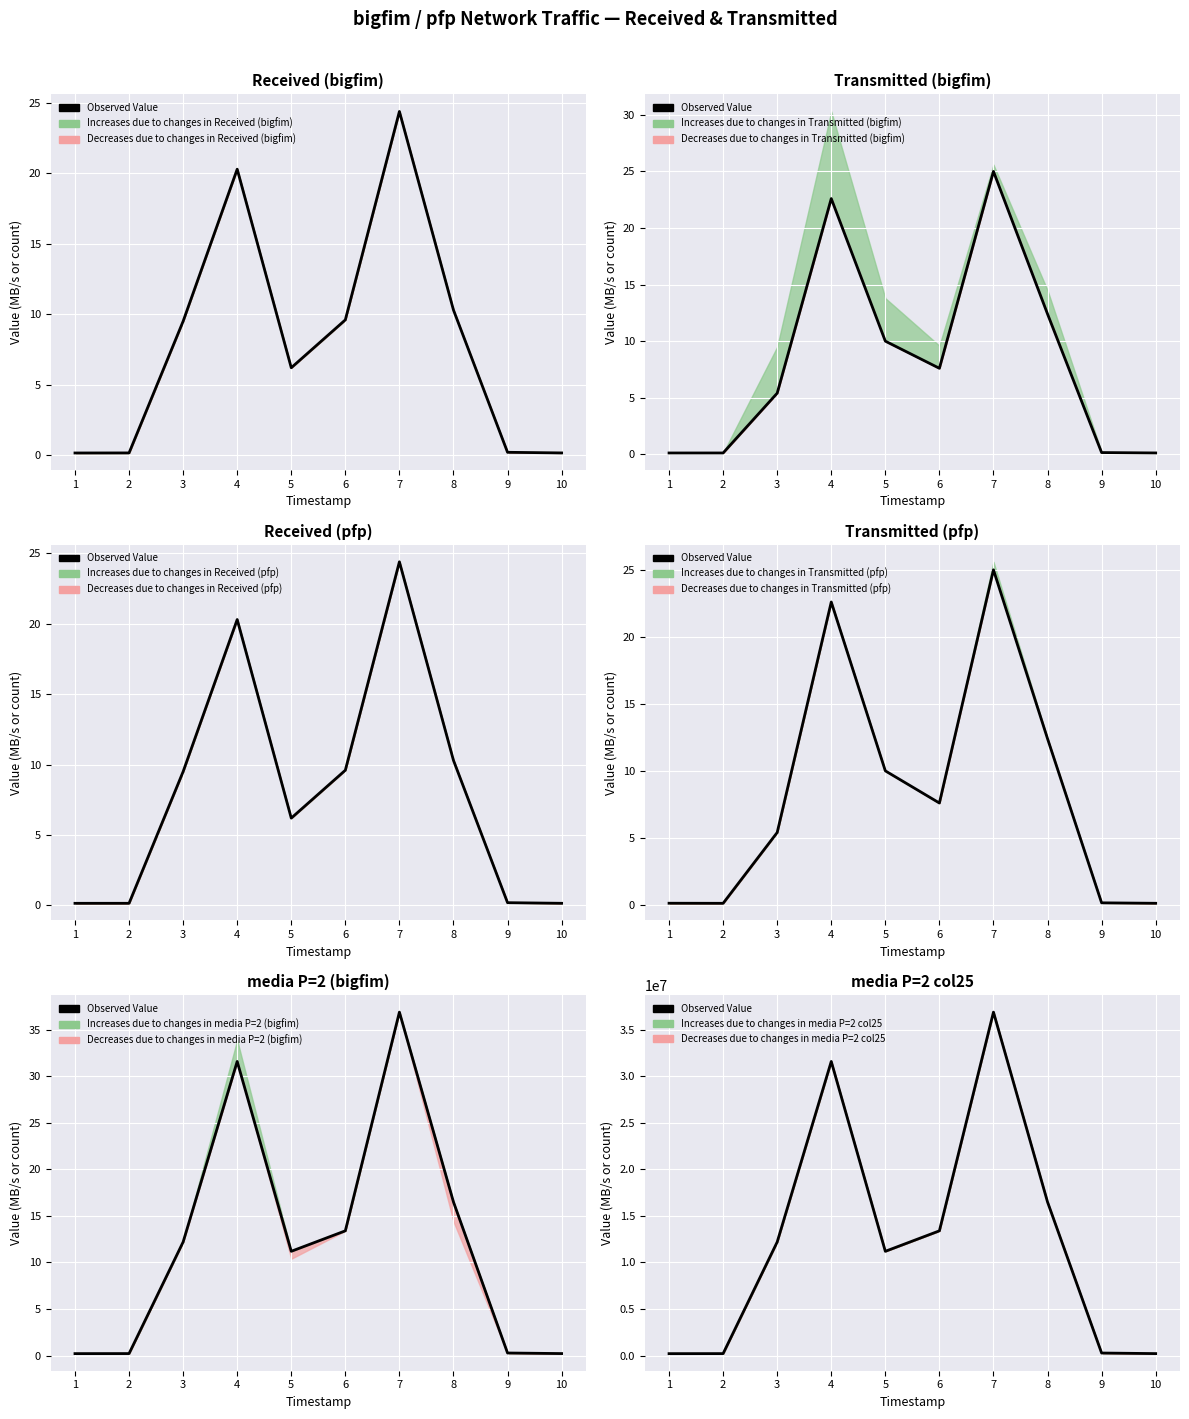

Reading right to left, extract all data points from this chart.

210000	271000	16500000	36900000	13400000	11200000	31600000	12200000	209000	204500